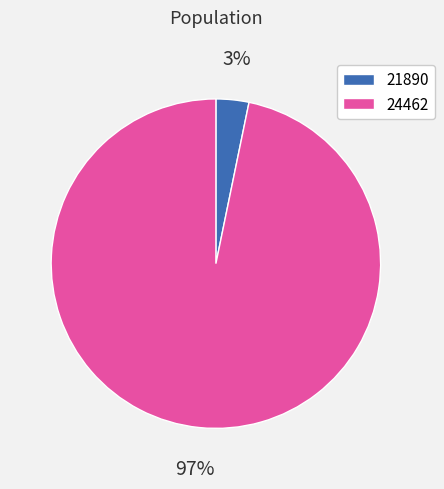

To the nearest percent, what percentage of the pie is 24462?

97%